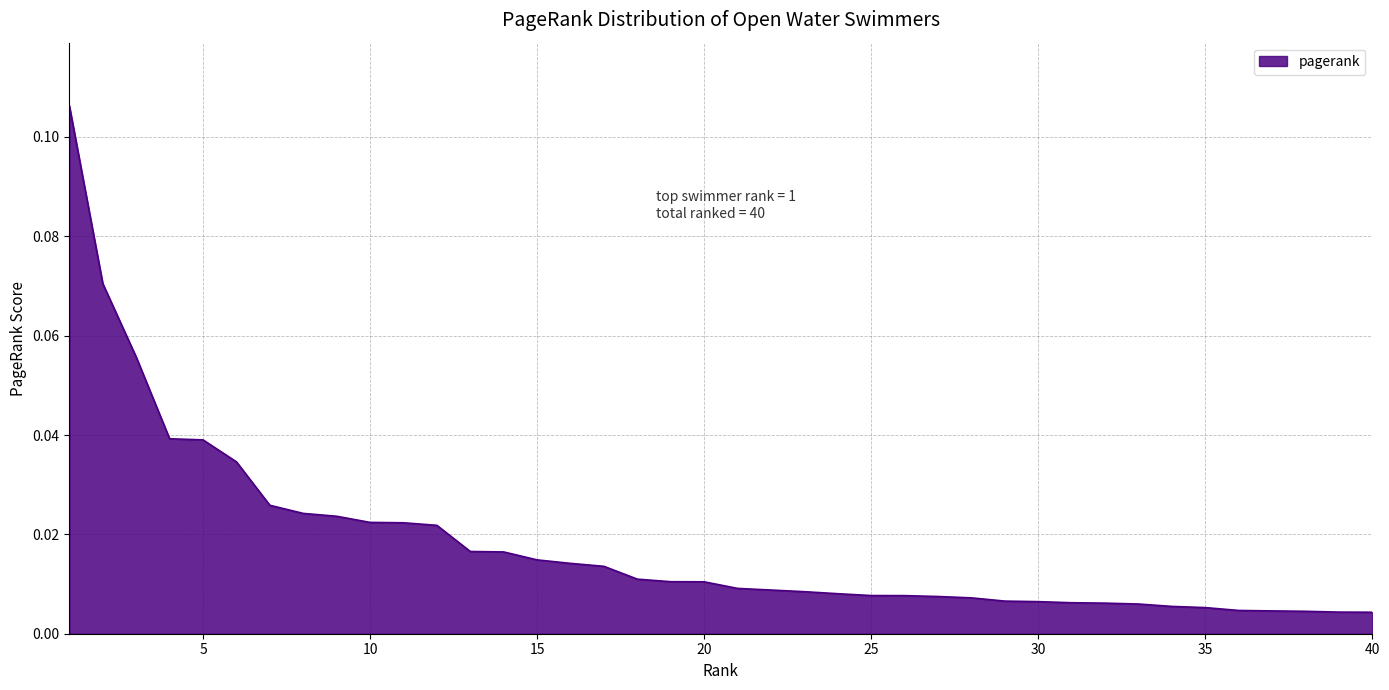

At which category does the chart reach its minimum across all series?

40